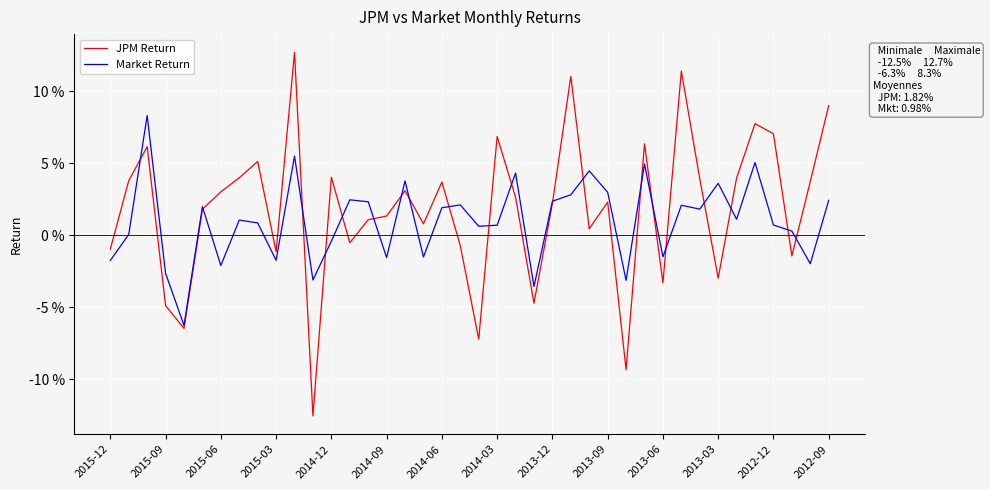

Is this an area chart (filled region under the line)?

No